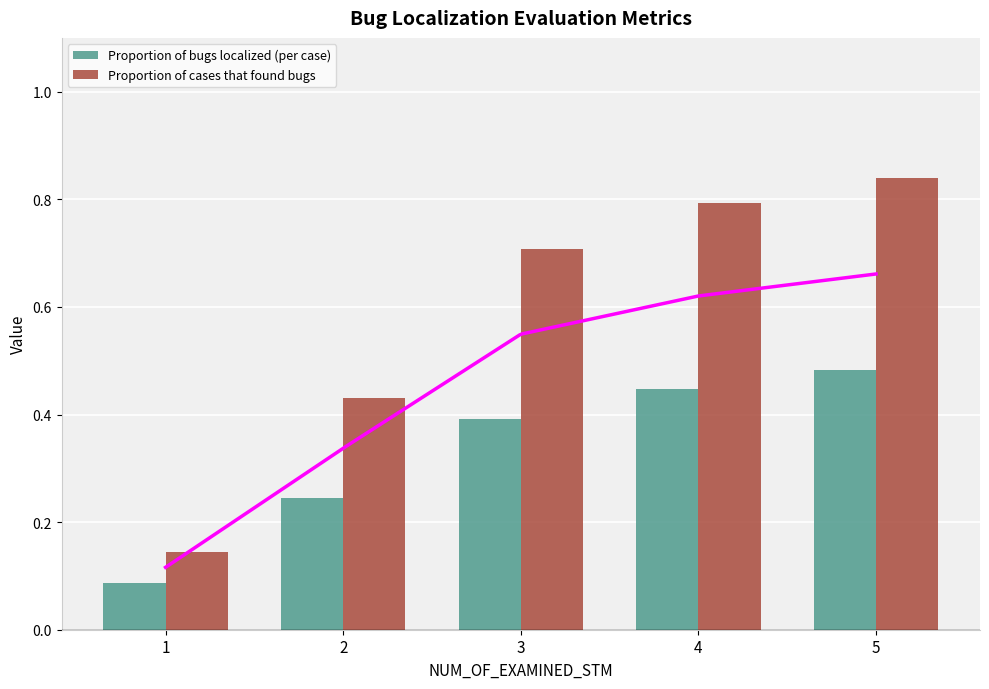

How many bars are there in total?

10